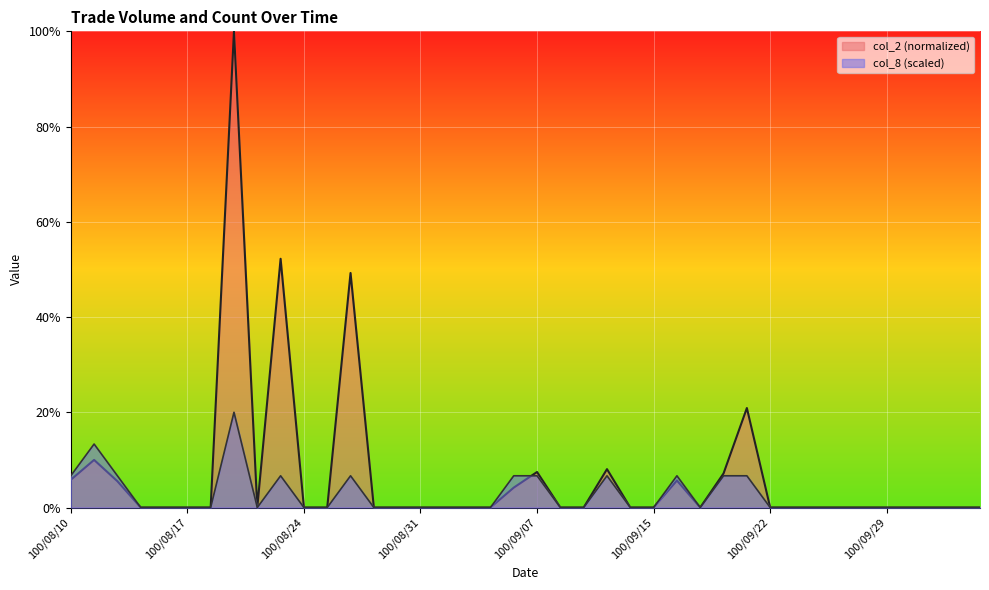

How many series are shown in this chart?

2